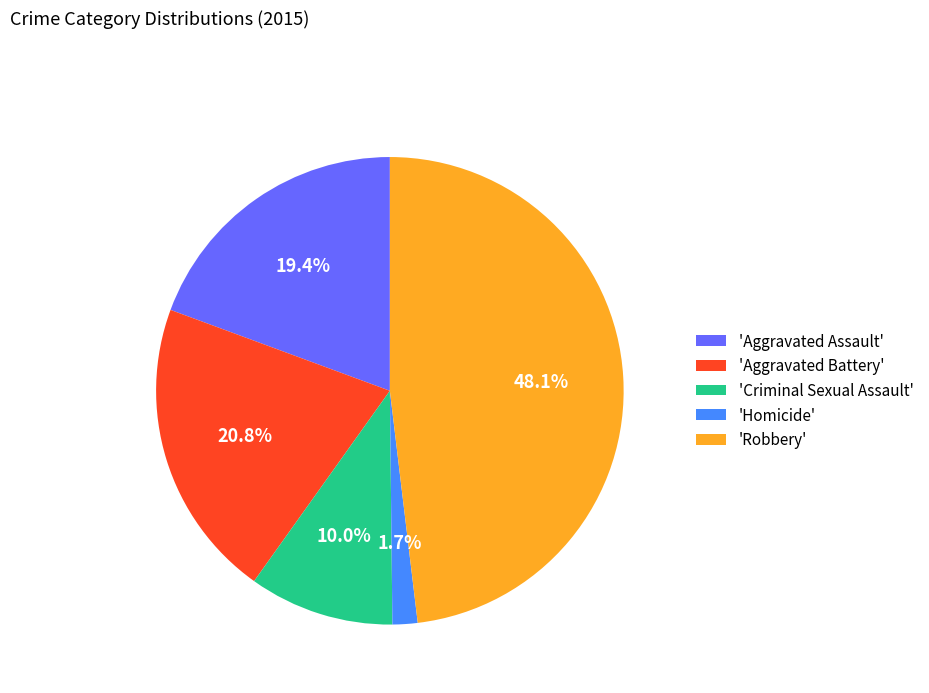

How many segments does this pie chart have?

5